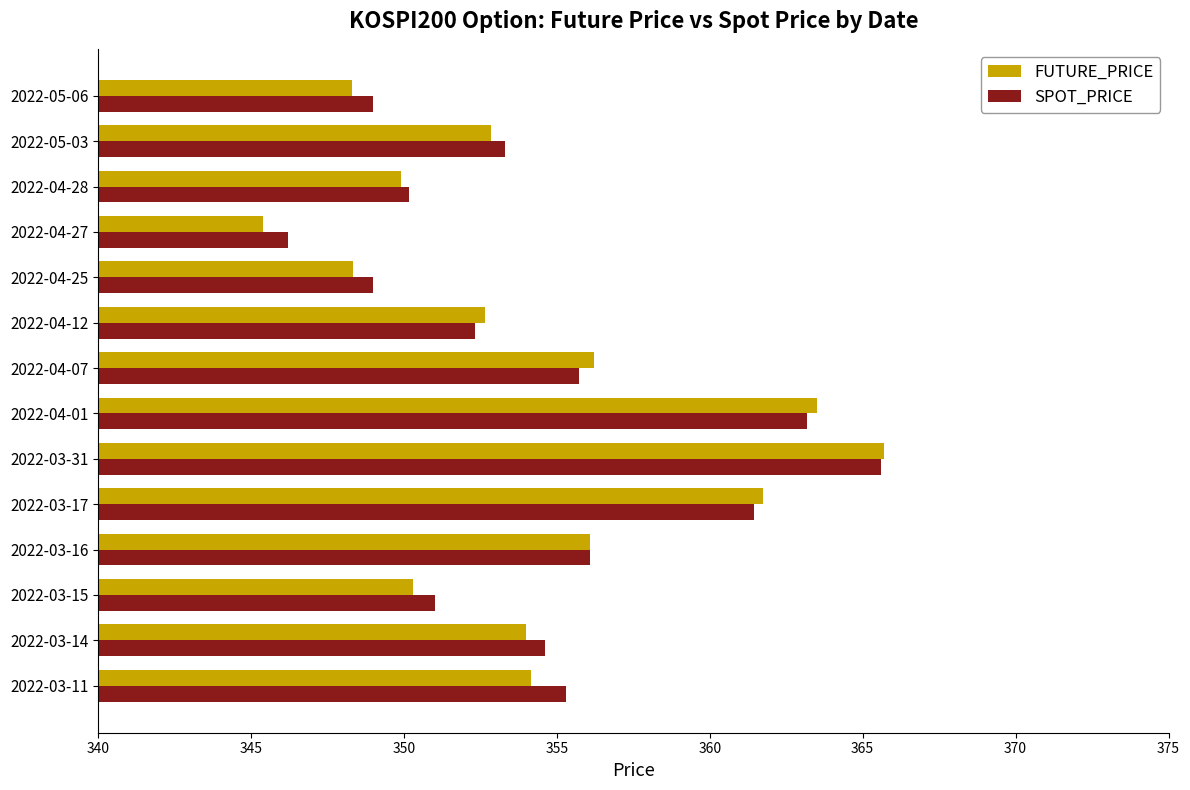

What is the difference between the second highest and minimum values in the SPOT_PRICE series?

17.0